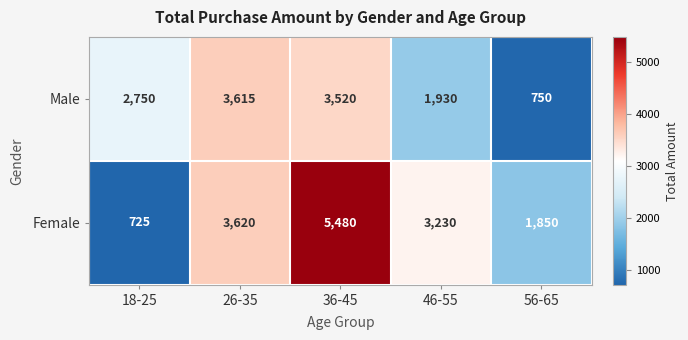

At how many categories does at least one series exceed 5019?

1